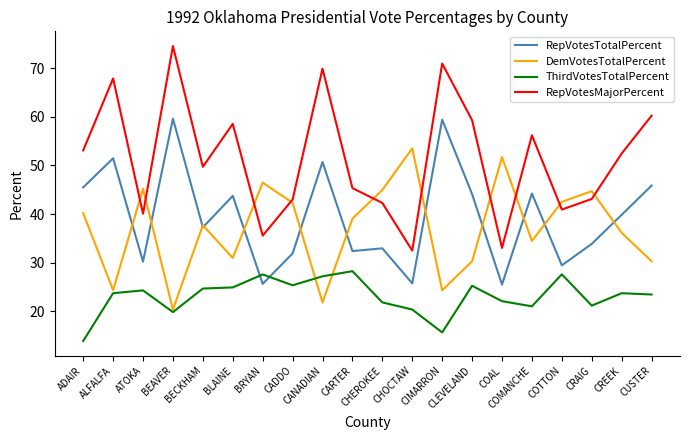

Which series ends up on top after the final intersection of RepVotesTotalPercent and ThirdVotesTotalPercent?

RepVotesTotalPercent